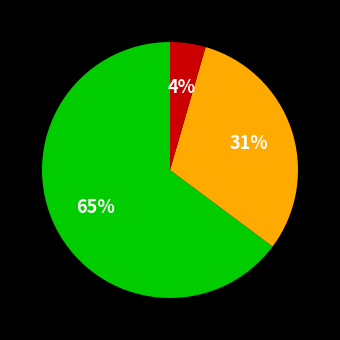

To the nearest percent, what is the average slice percentage?

33%